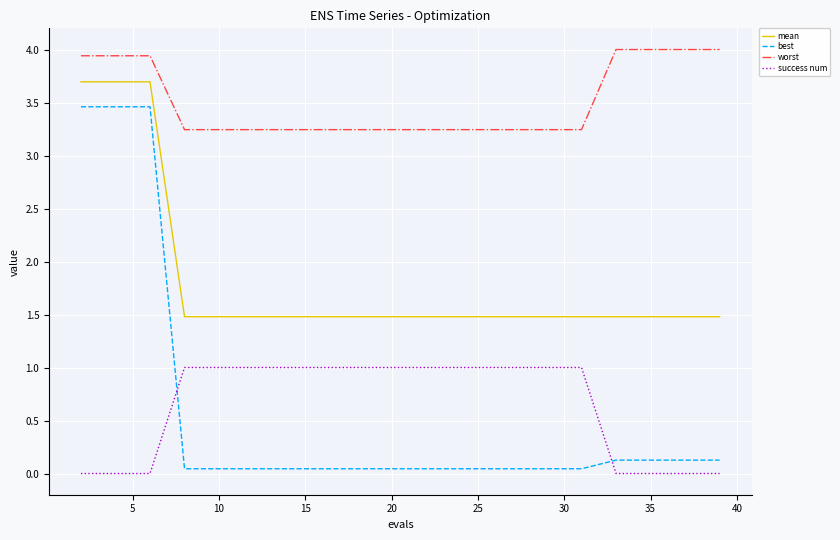

Is this an area chart (filled region under the line)?

No